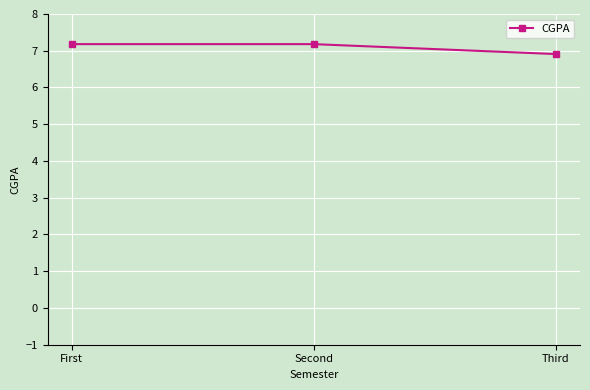

What is the smallest value displayed?

6.9